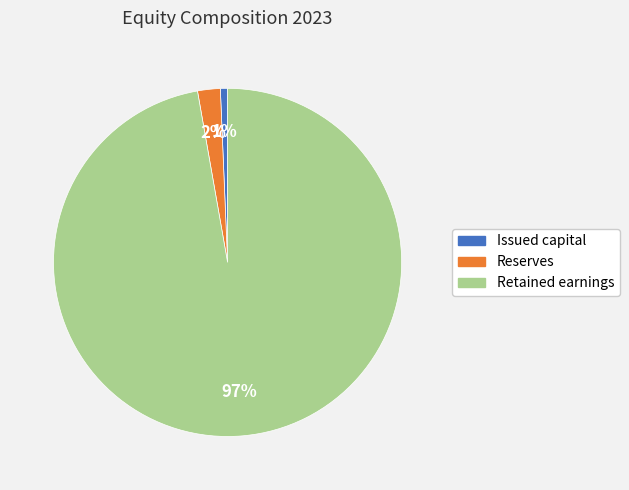

How many slices are in this pie chart?

3